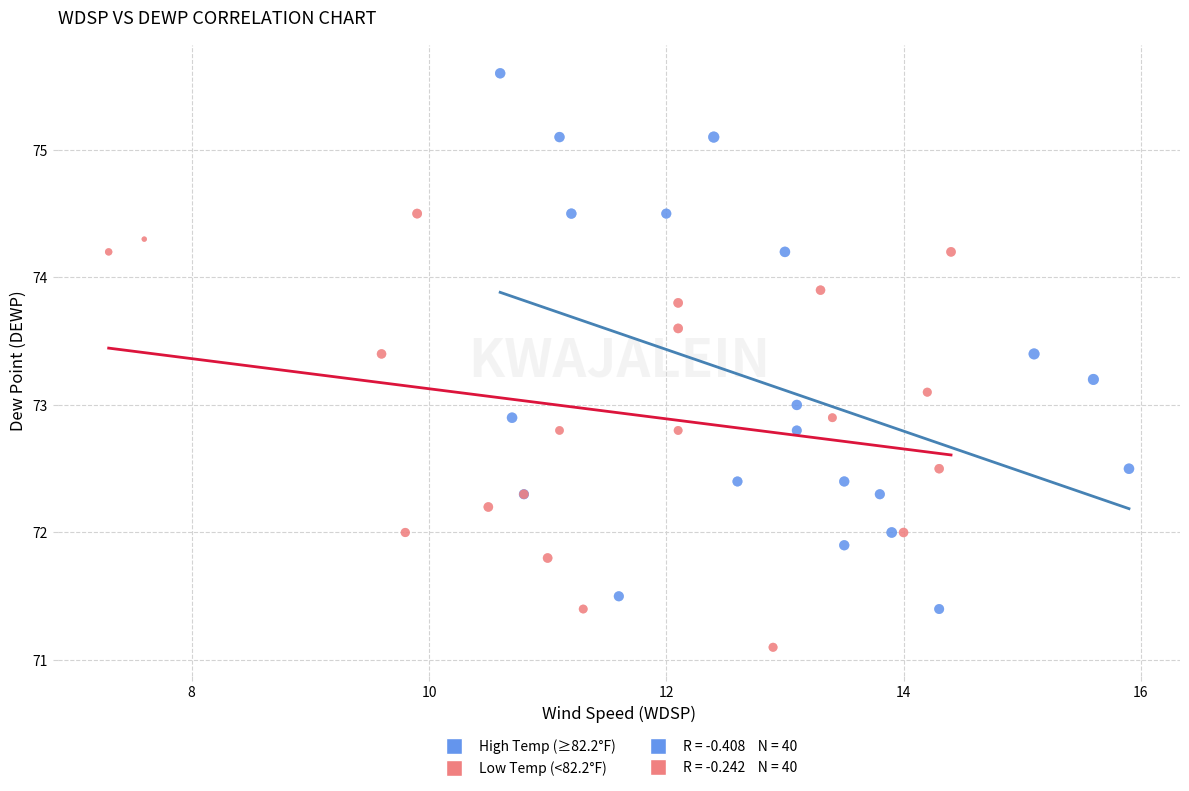

Which series contains the lowest Y value?

Low Temp (<82.2°F)